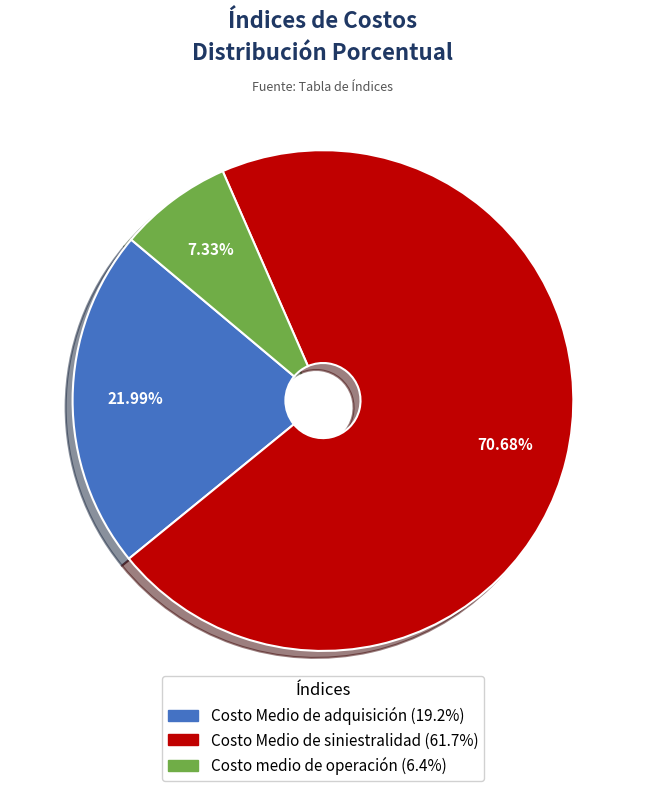

What is the majority slice?

Costo Medio de siniestralidad